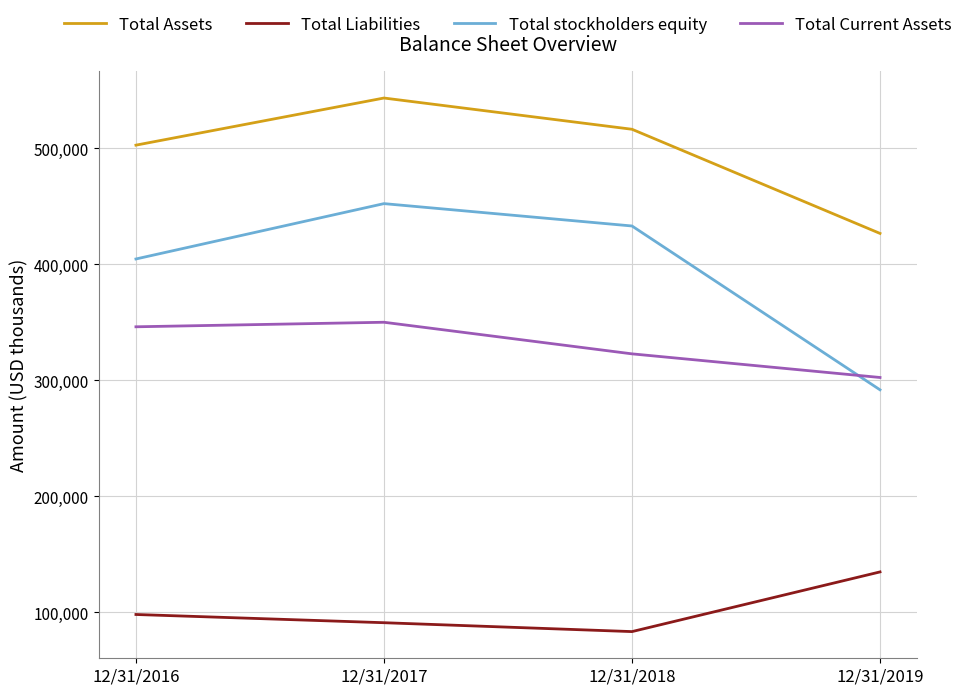

Does the chart display data point markers on the line(s)?

No